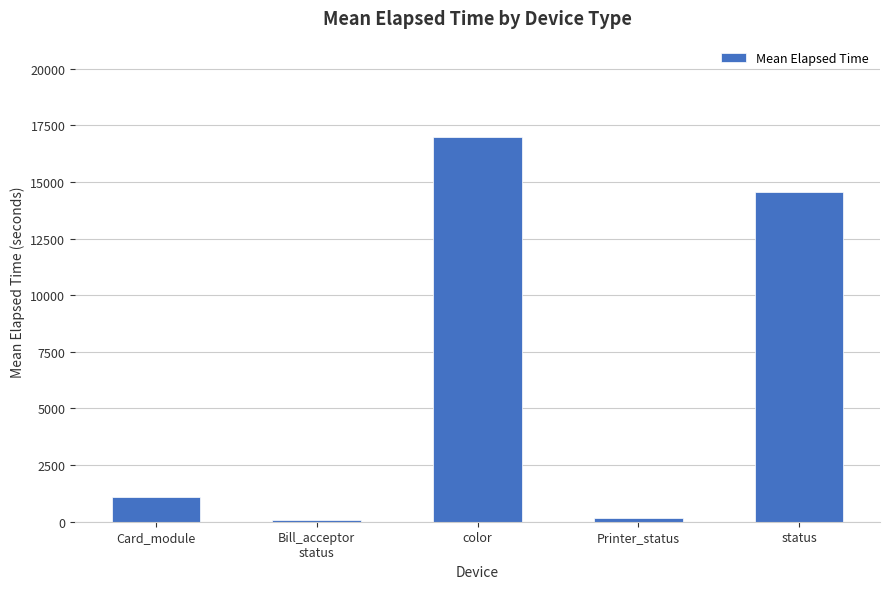

What position from the right is Printer_status?

2